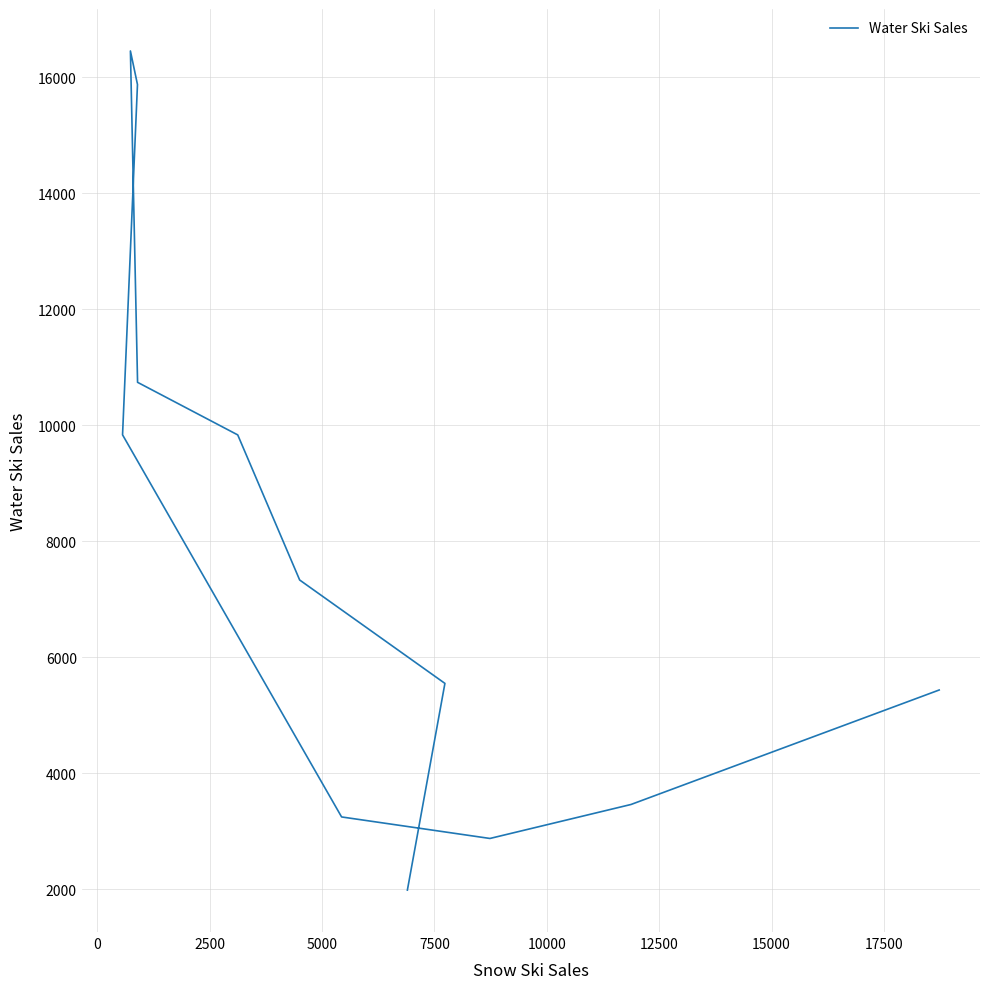

What value does the data have at 0, to the nearest 100?

5500